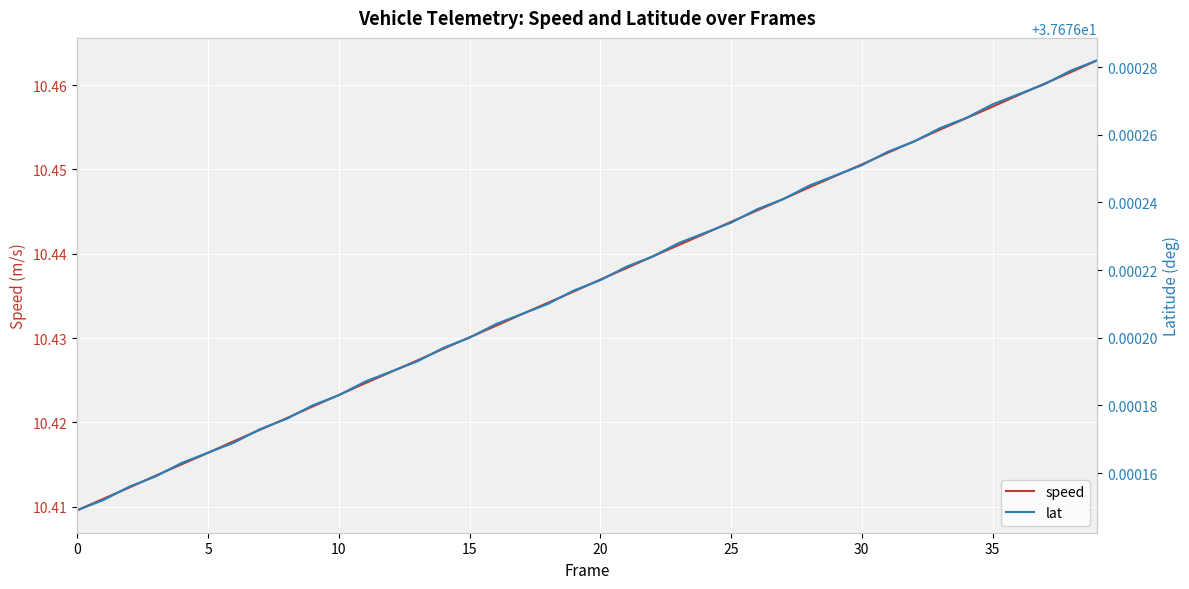

The speed series shows 16.1 at 35. True or false?

False